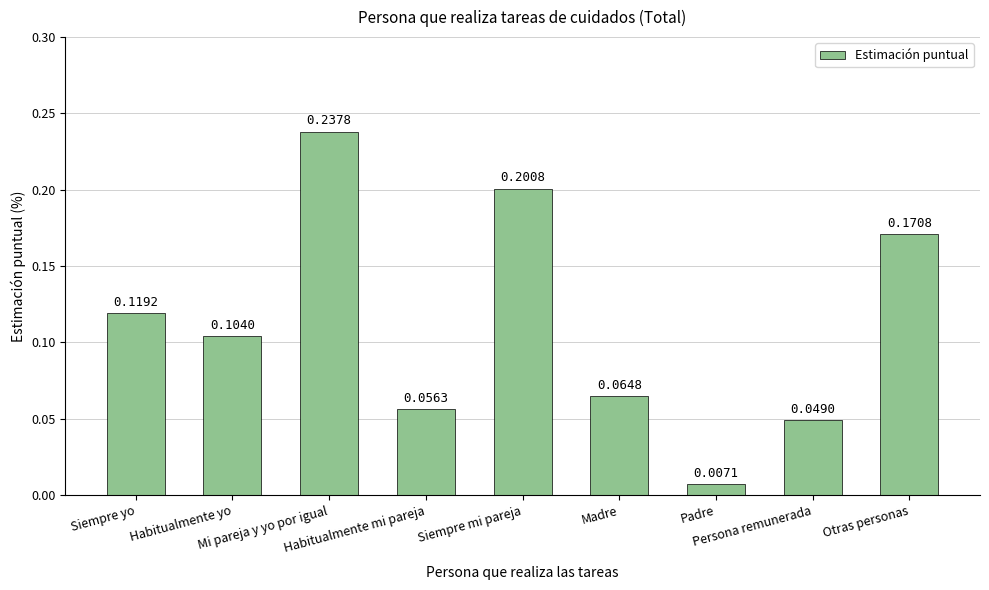

Reading right to left, extract all data points from this chart.

0.2	0.0	0.0	0.1	0.2	0.1	0.2	0.1	0.1